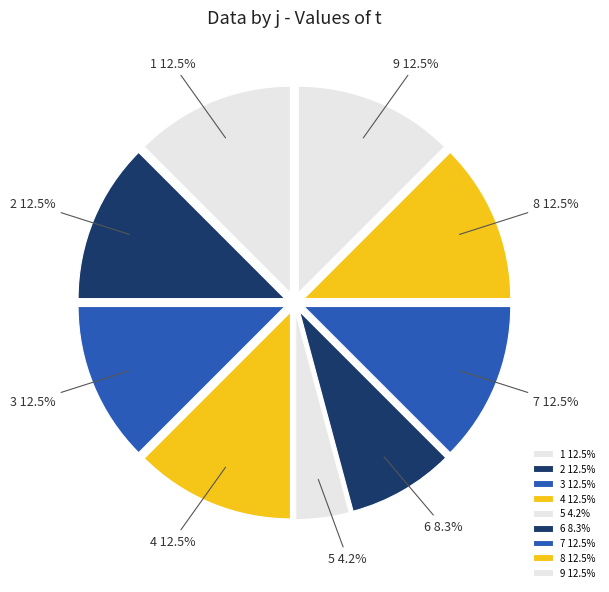

What percentage do 9 12.5% and 8 12.5% together represent?

25.0%